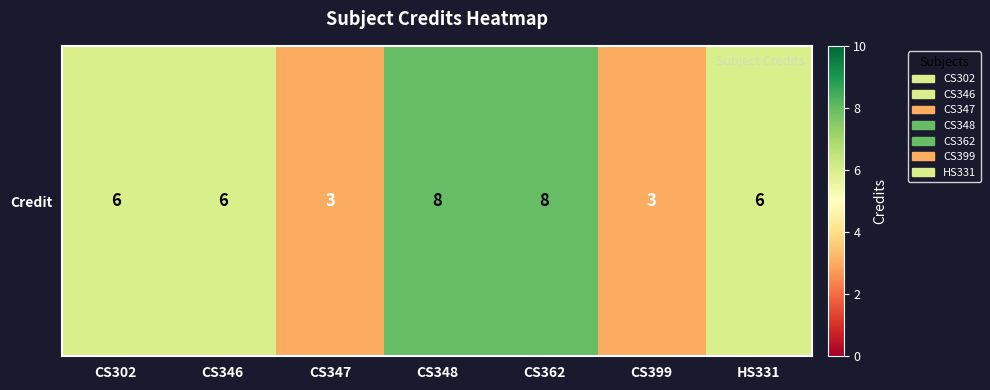

List the labels in order of value, smallest first.

CS347, CS399, CS302, CS346, HS331, CS348, CS362